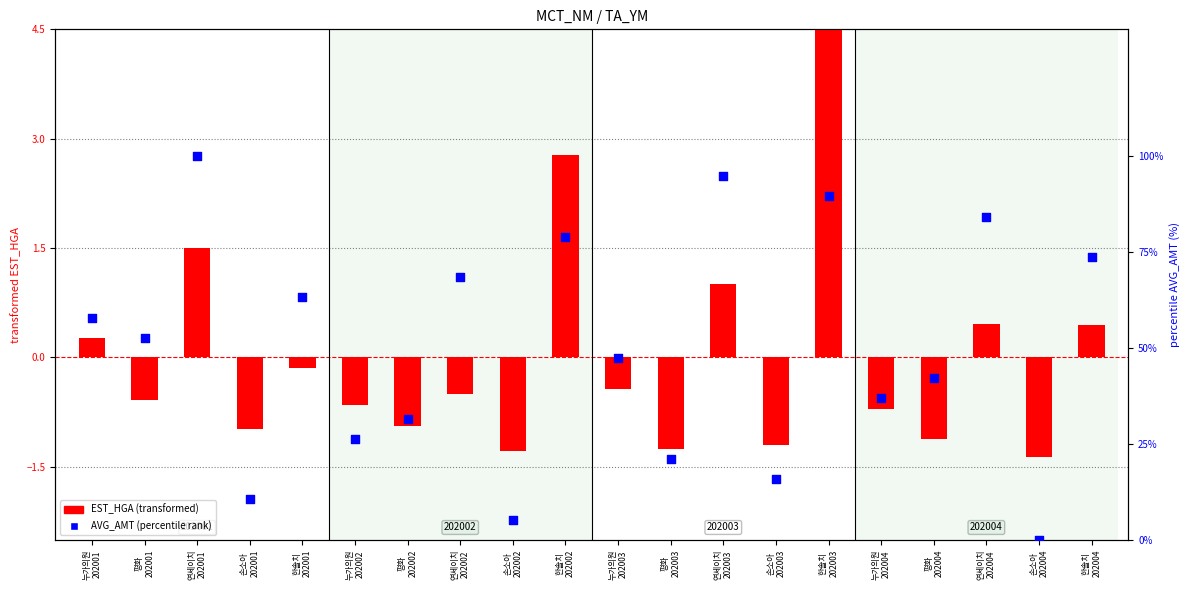

What is the ratio of the value at 연세이치
202002 to the value at 평화
202003?

3.2